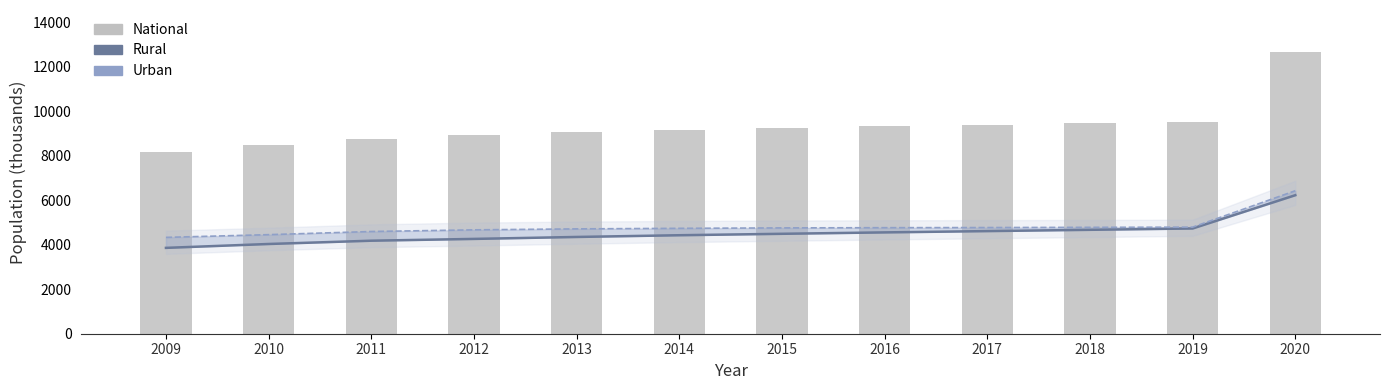

What is the total value across all series at 2019?

19038.3